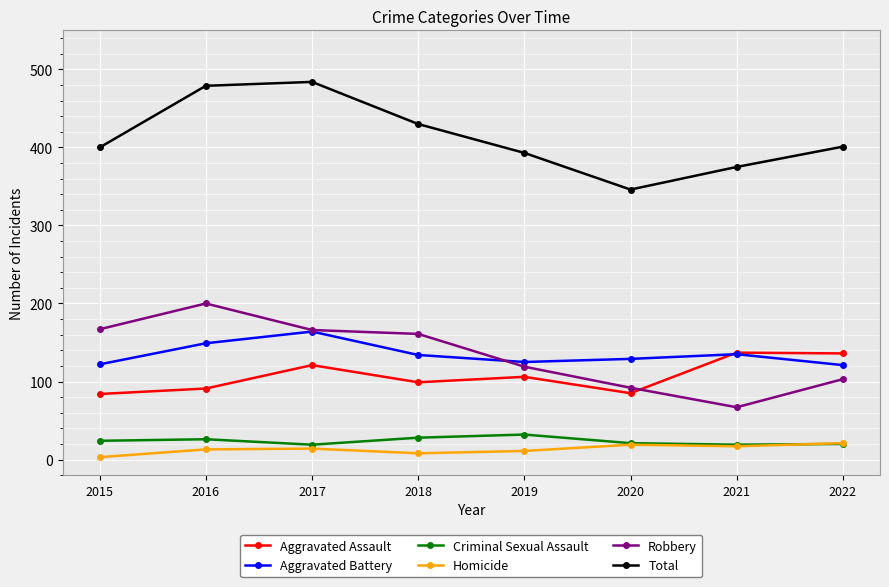

Does the chart display data point markers on the line(s)?

Yes